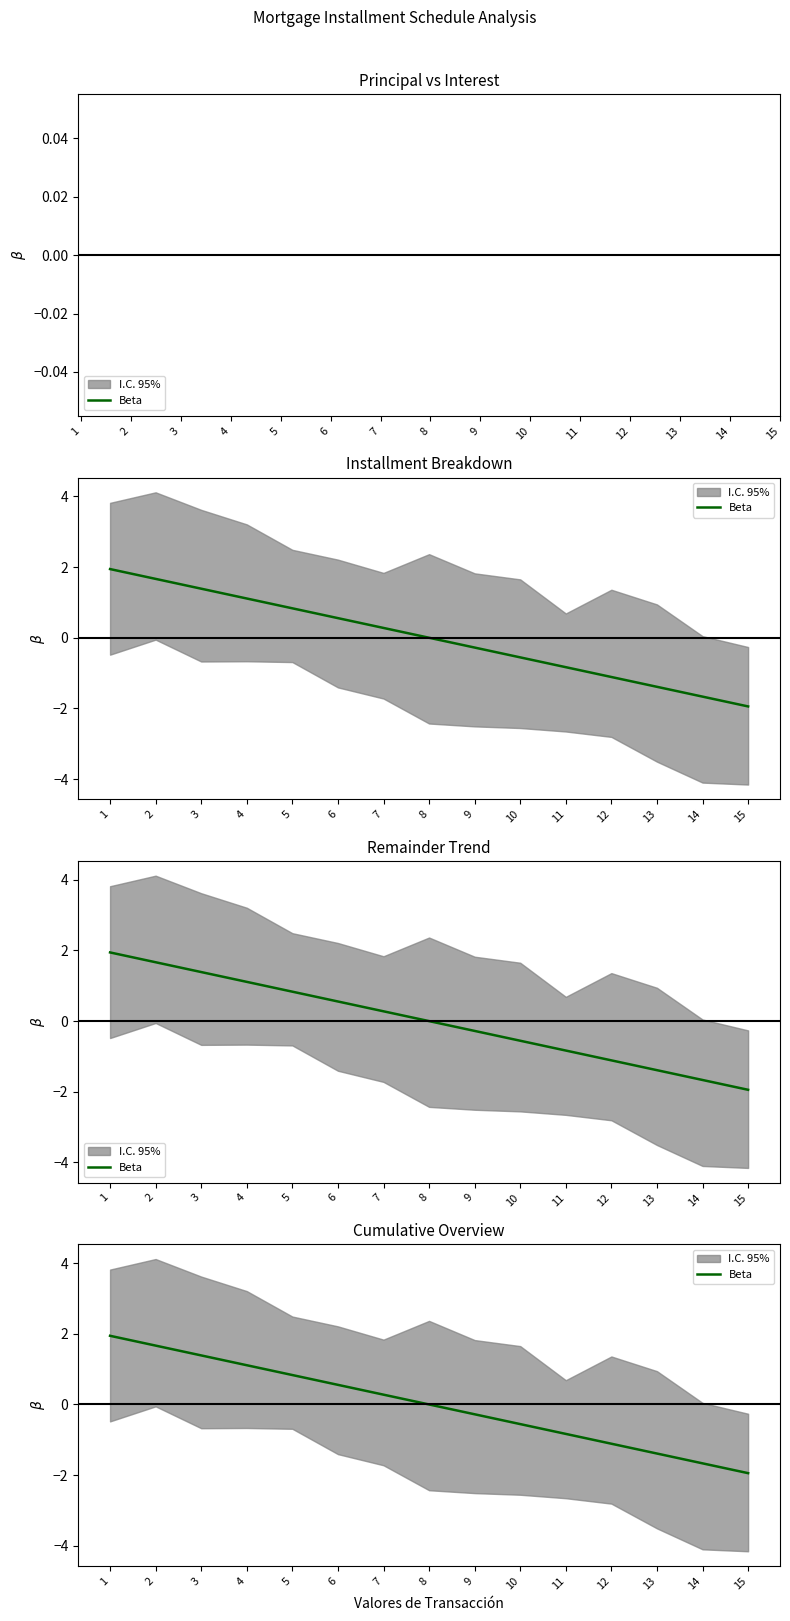

Count the number of data series in this chart.

1